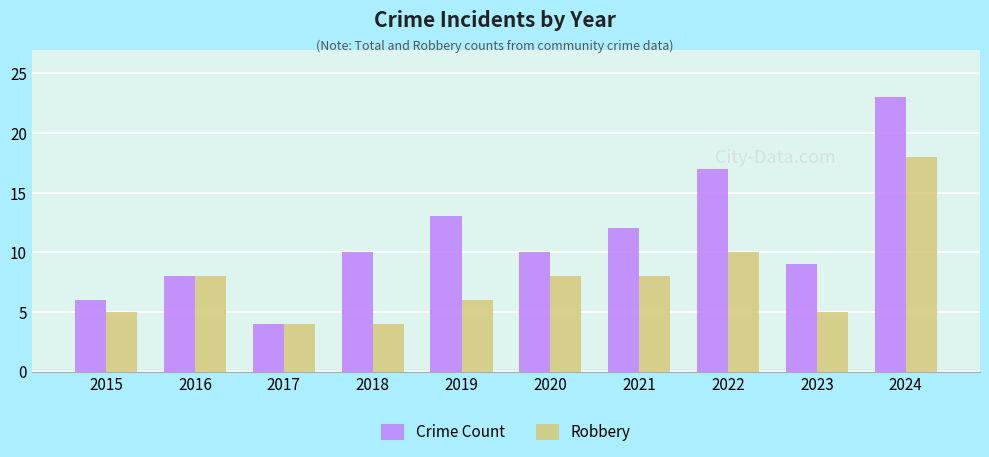

What is the difference between the maximum and minimum values in the Crime Count series?

19